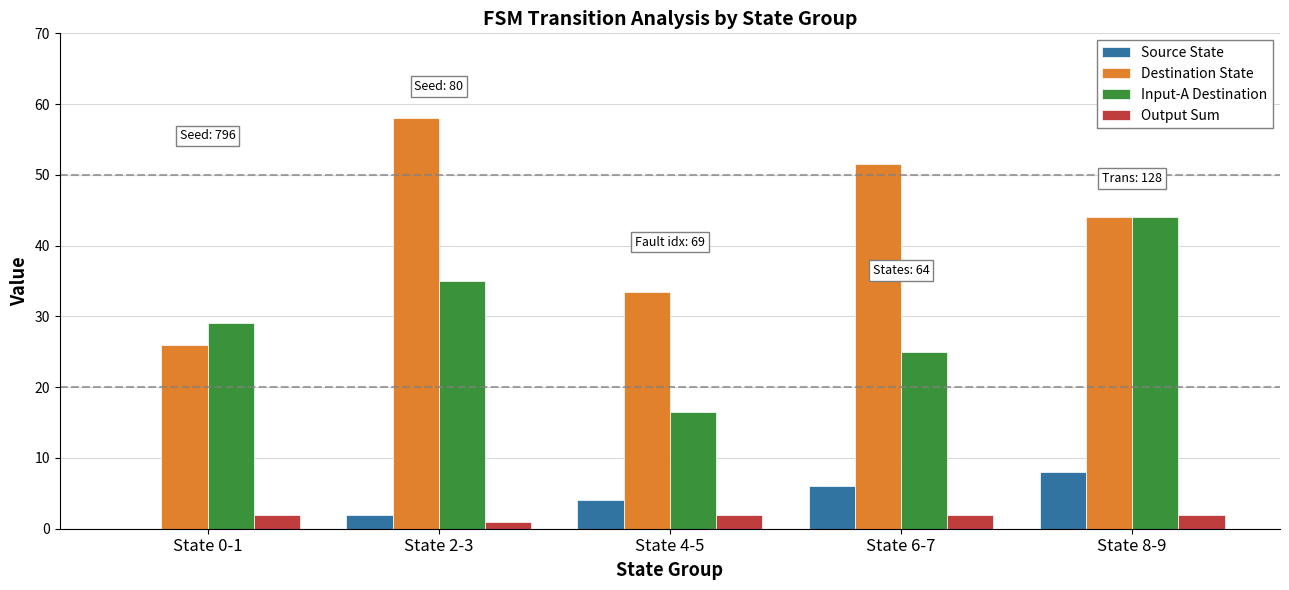

Which series has the largest total across all categories?

Destination State